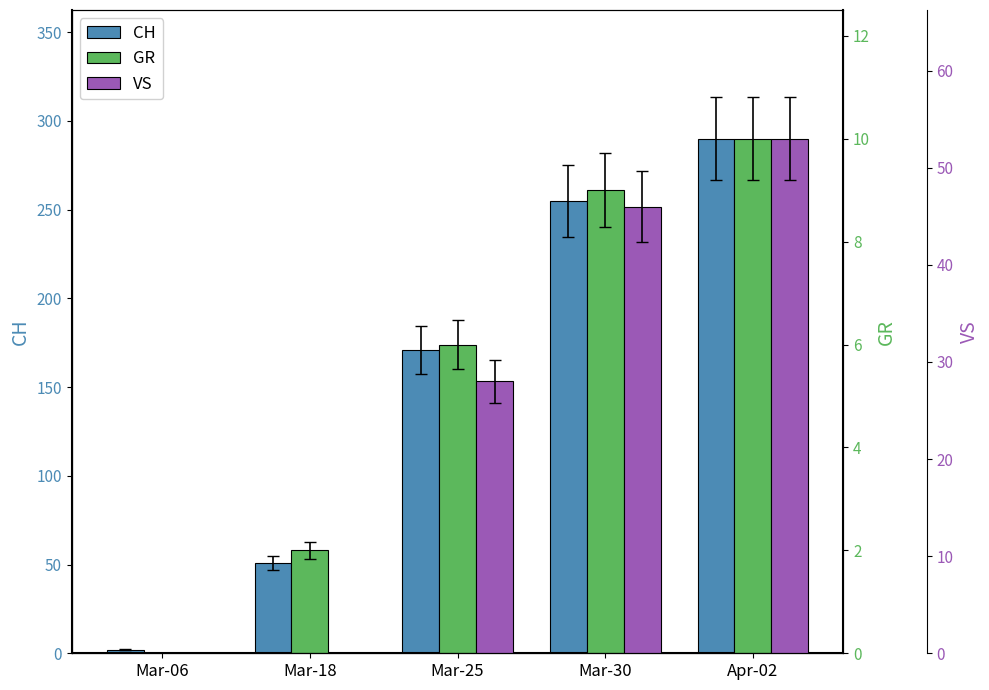

What is the difference between the second highest and second lowest values in the CH series?

204